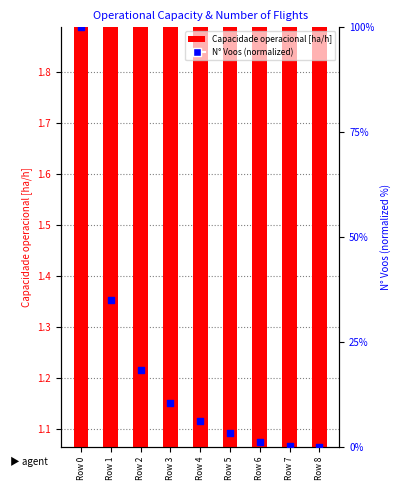

Which series has the largest Y range (max minus min)?

N Voos (normalized)